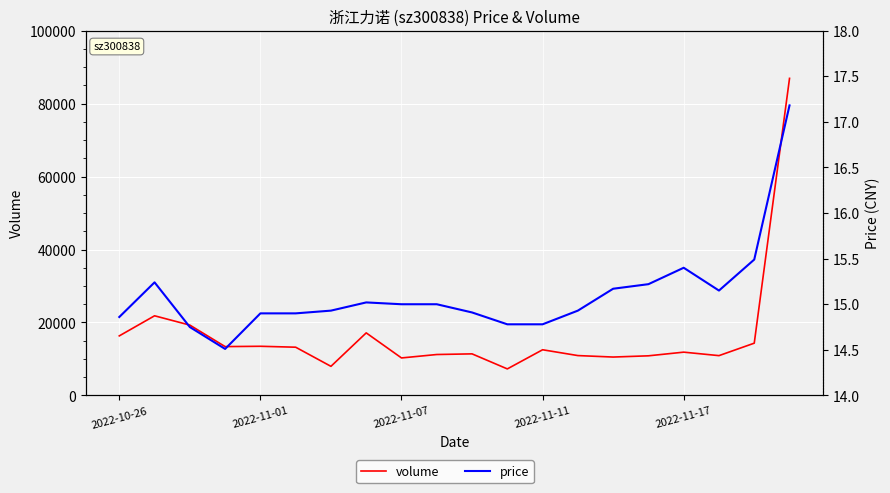

What is the difference between the maximum and second lowest values in the price series?

2.4